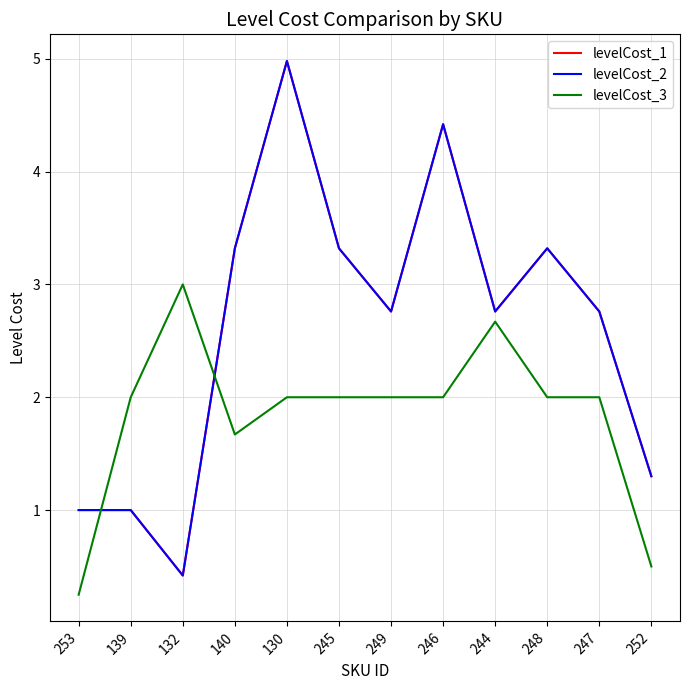

The value of levelCost_2 at 247 is 4.4. True or false?

False